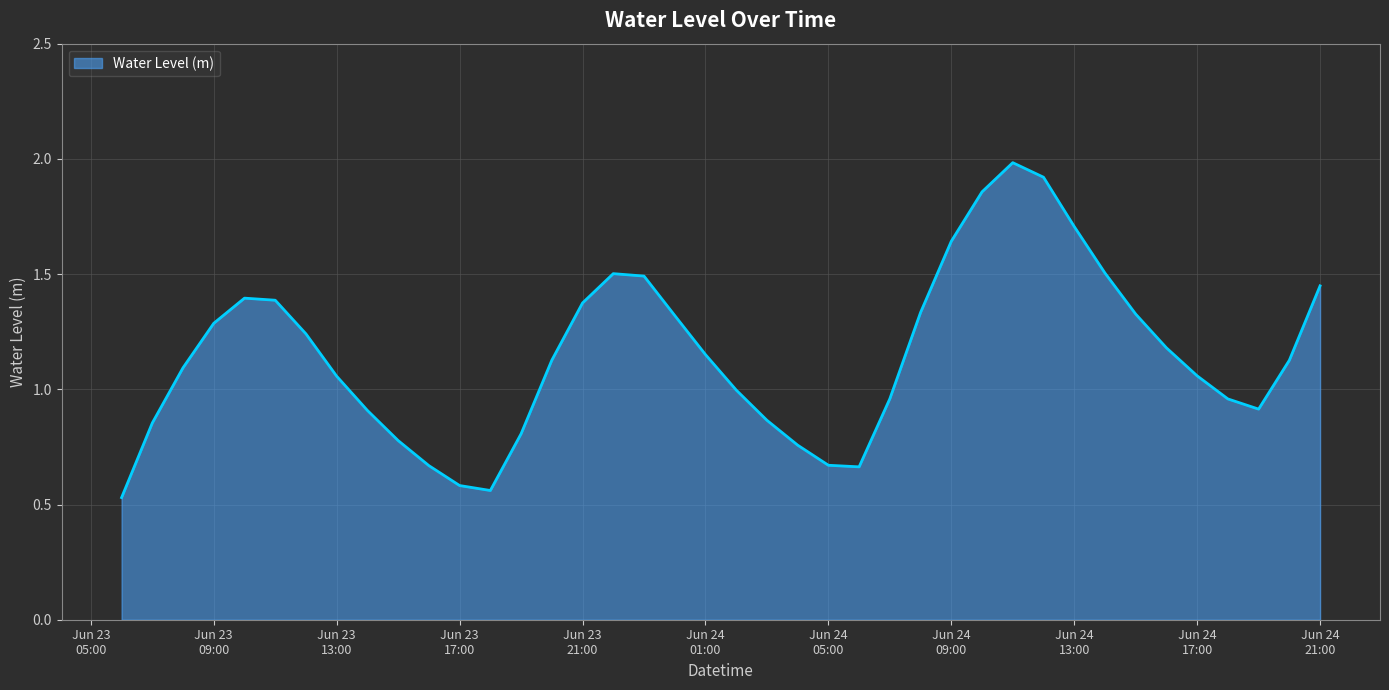

What is the difference between the maximum and minimum values?

1.5